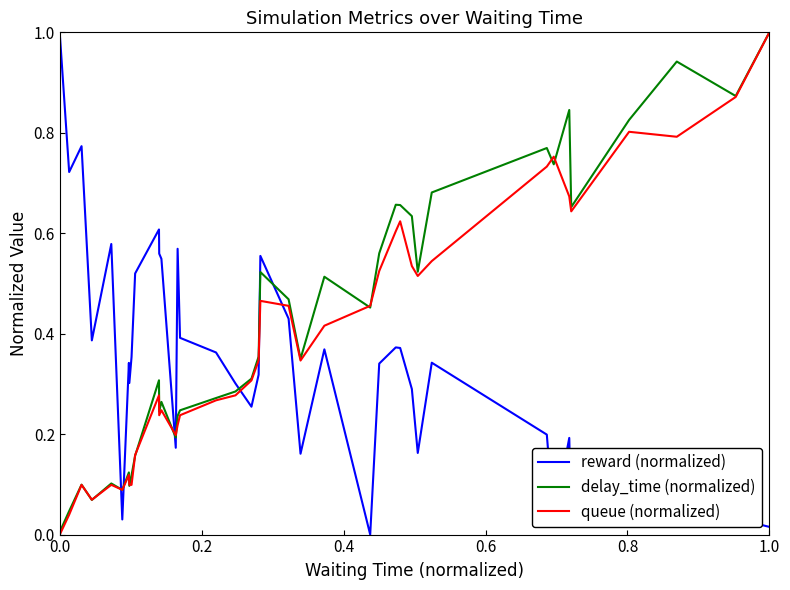

Is it true that delay_time (normalized) equals 0.4 at 29?

False